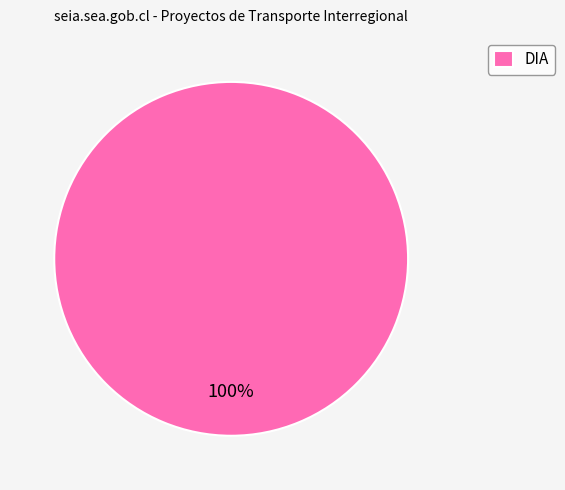

True or false: DIA accounts for 100% of the total.

True